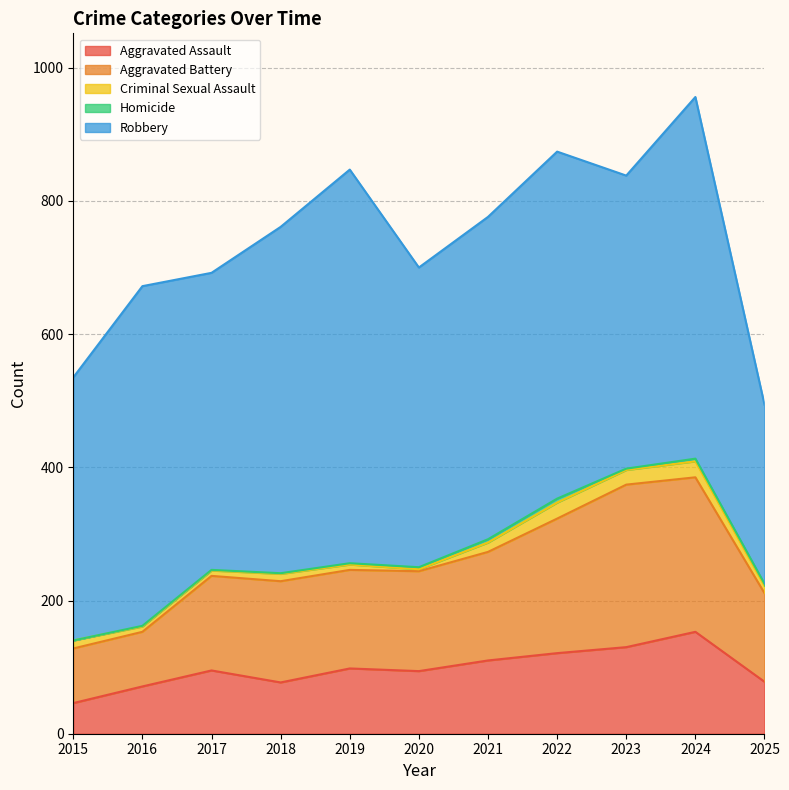

The value of Homicide at 2015 is 0. True or false?

True